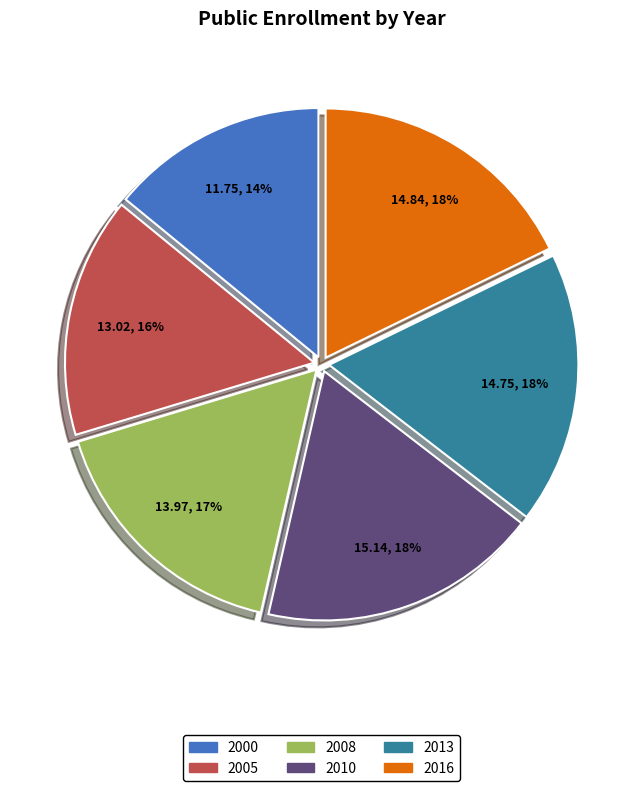

Combined, do 2000 and 2008 account for over 50%?

No